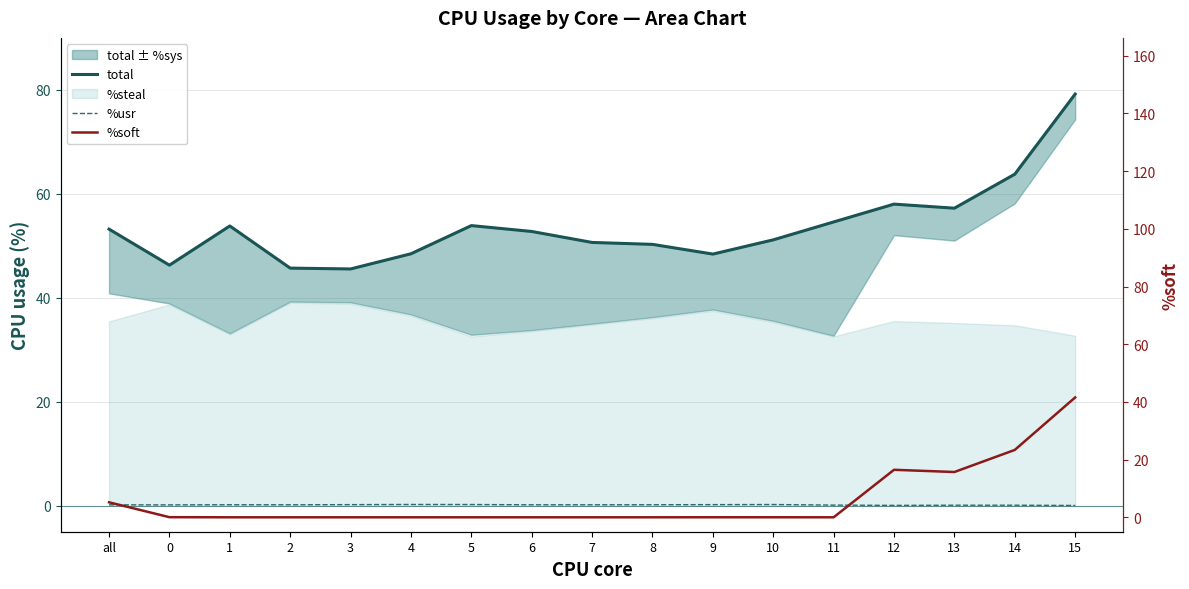

What position from the left is 0?

2